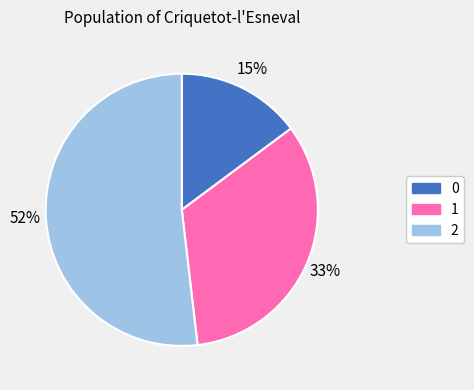

What is the ratio of the value at 2 to the value at 1?

1.6